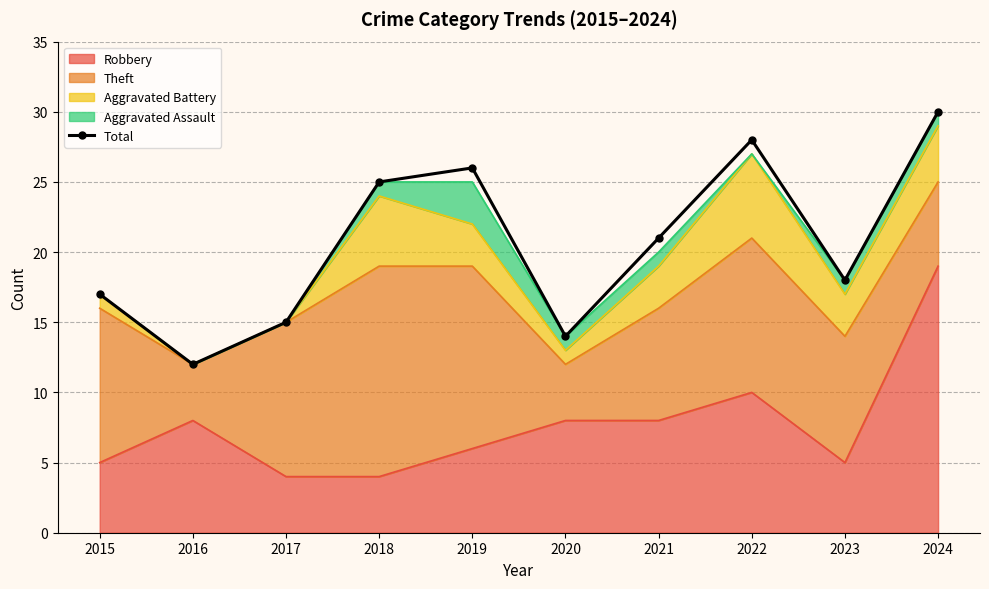

Which label corresponds to the smallest value in the chart?

2016